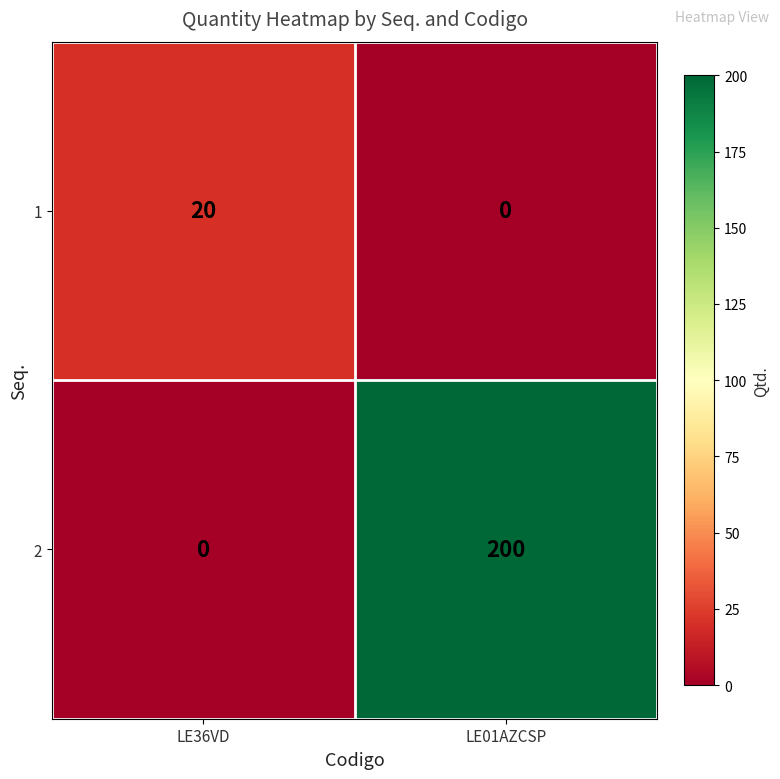

What is the difference between the 1 values at LE01AZCSP and LE36VD?

20